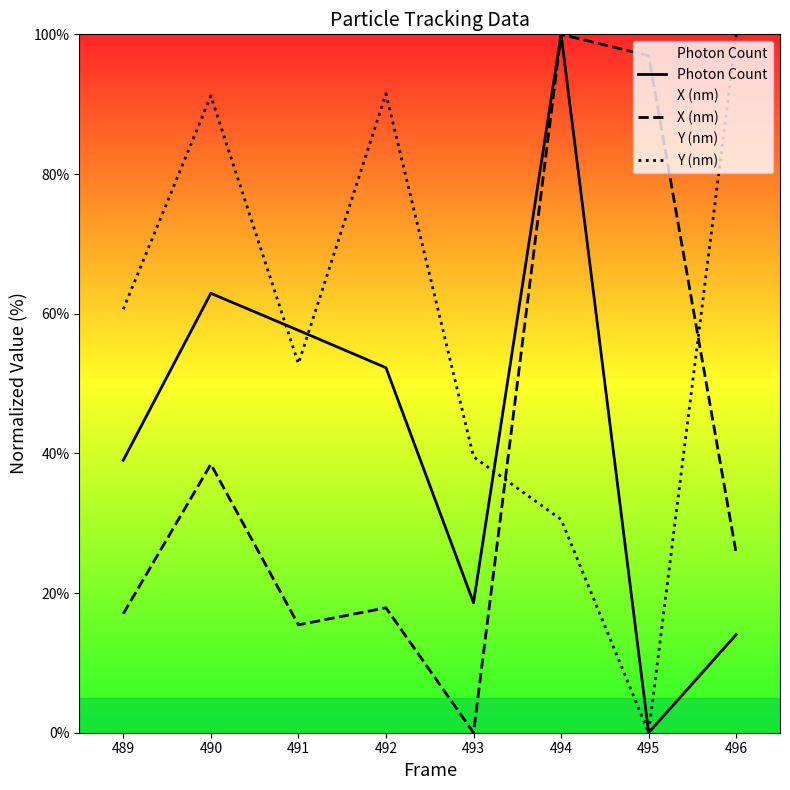

Reading left to right, extract all data points from this chart.

Photon Count: 39.0	62.9	57.6	52.3	18.6	100.0	0.0	14.1
X (nm): 17.0	38.4	15.4	17.9	0.0	100.0	96.9	25.7
Y (nm): 60.6	91.2	52.9	91.5	39.5	30.5	0.0	100.0